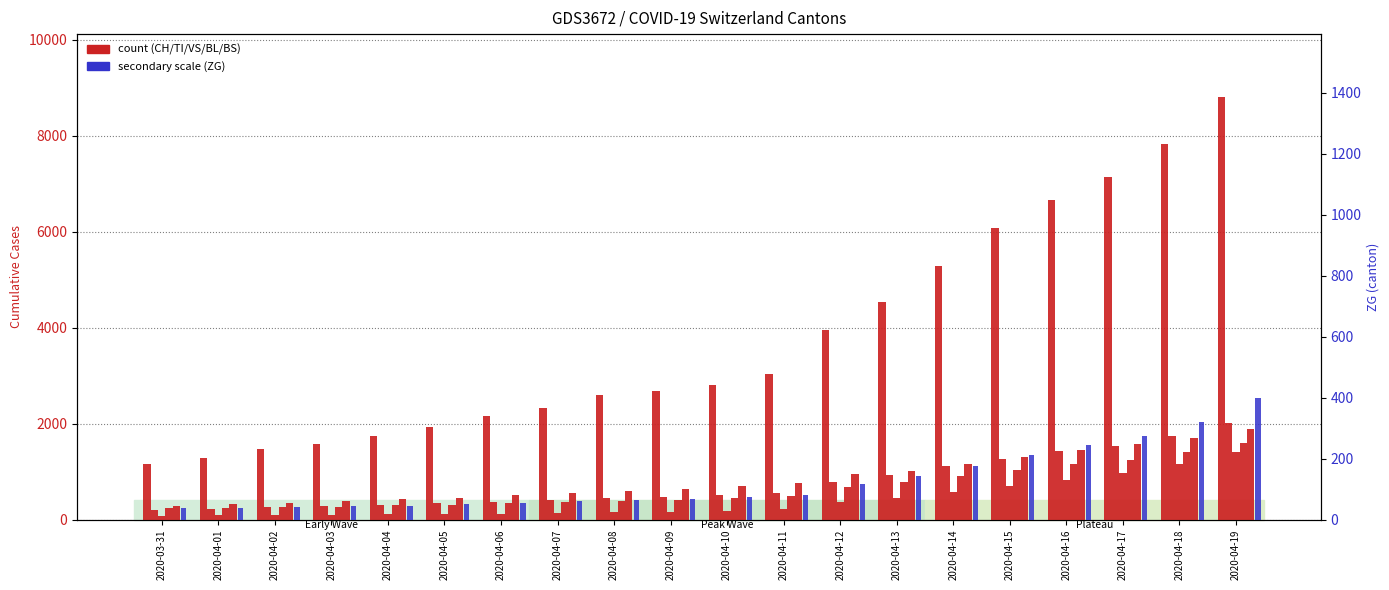

Does the chart contain any negative values?

No